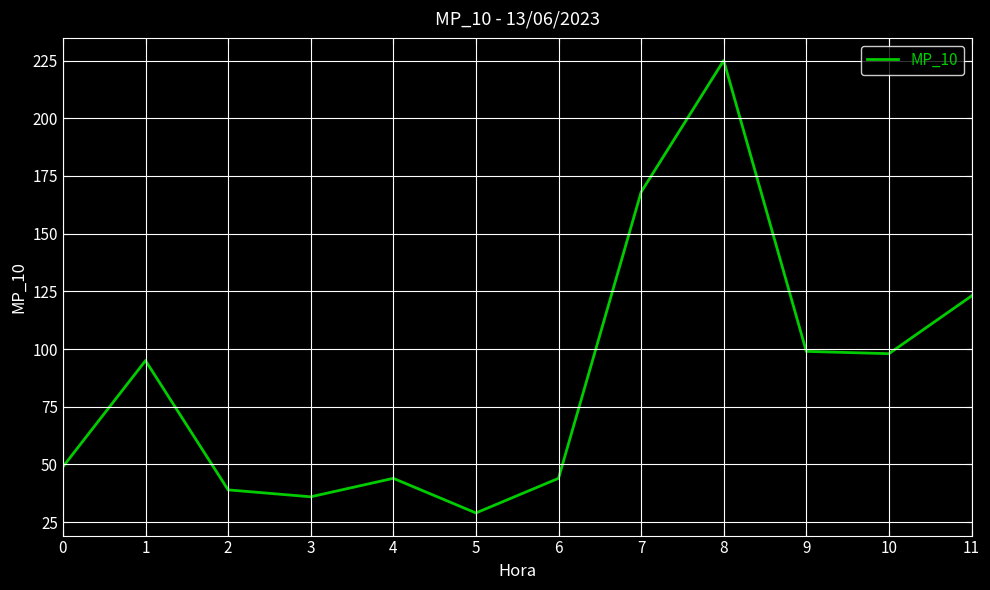

How many interior local peaks (higher than both neighbors) does the data have?

3